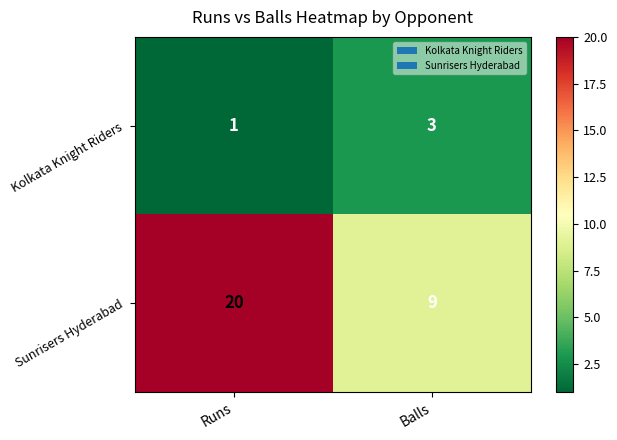

At Balls, list the series in order from smallest to largest.

Kolkata Knight Riders, Sunrisers Hyderabad